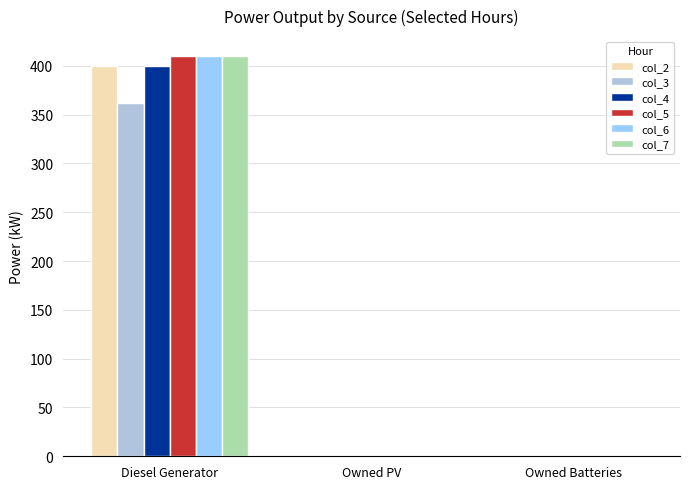

How many col_7 values are between 0 and 410?

3